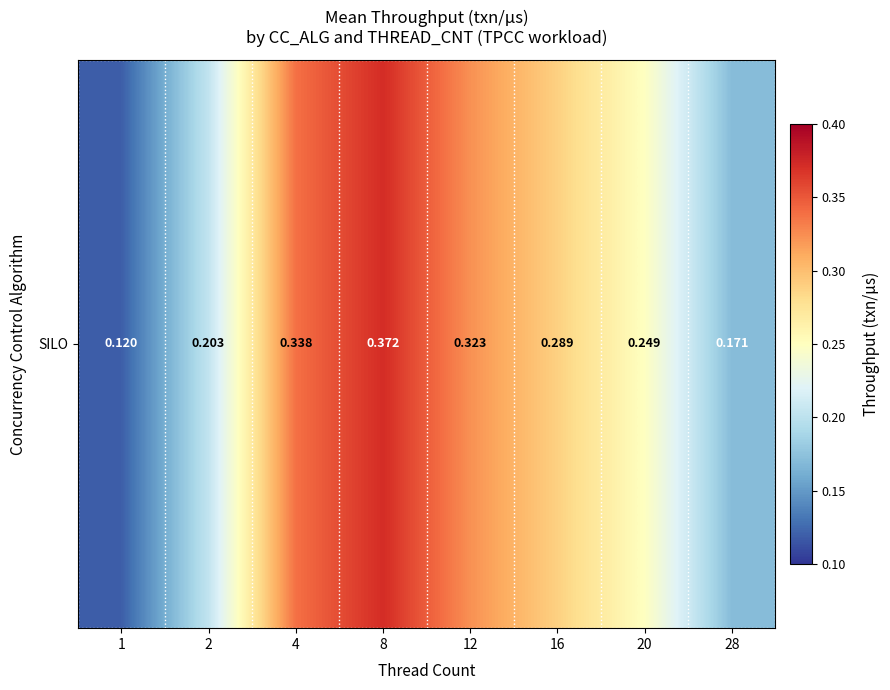

What is the minimum value shown in the chart?

0.1